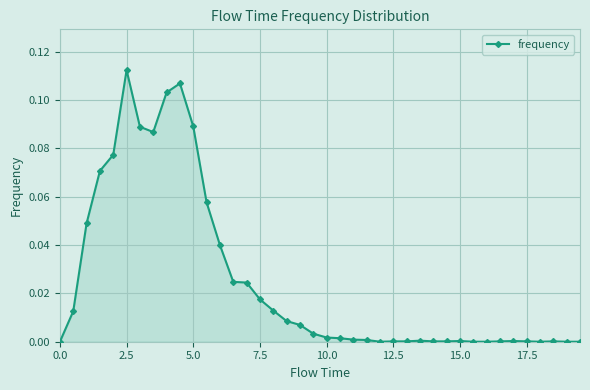

True or false: there are more than 1 points higher than both neighbors.

True